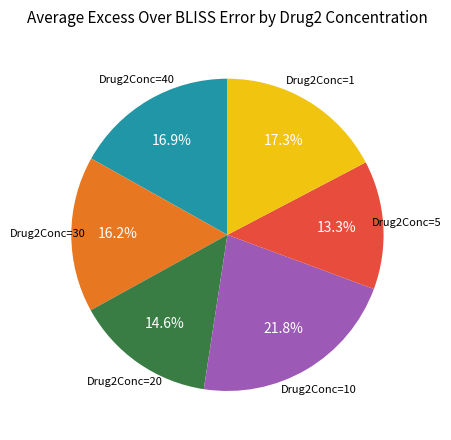

Is there a majority slice in this chart?

No